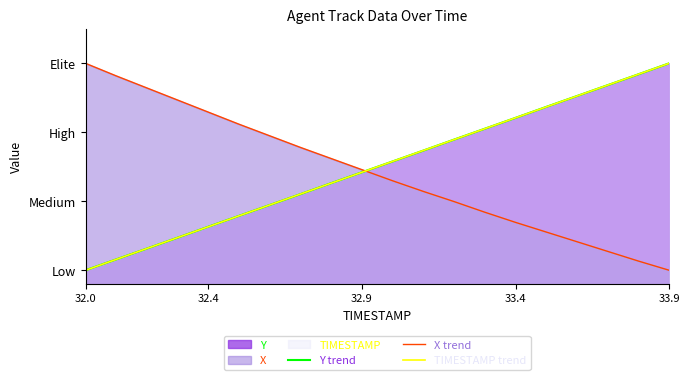

Which series ends up on top after the final intersection of TIMESTAMP trend and Y trend?

TIMESTAMP trend